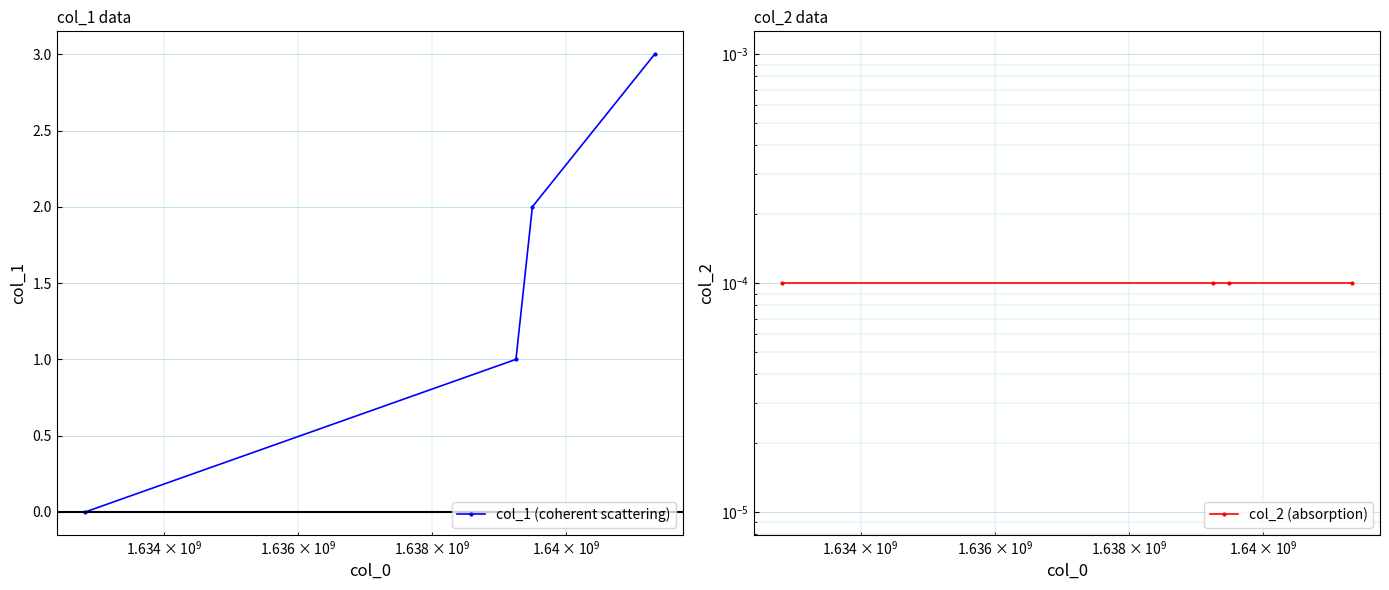

True or false: col_1 (coherent scattering) has more than 0 interior local peaks.

False